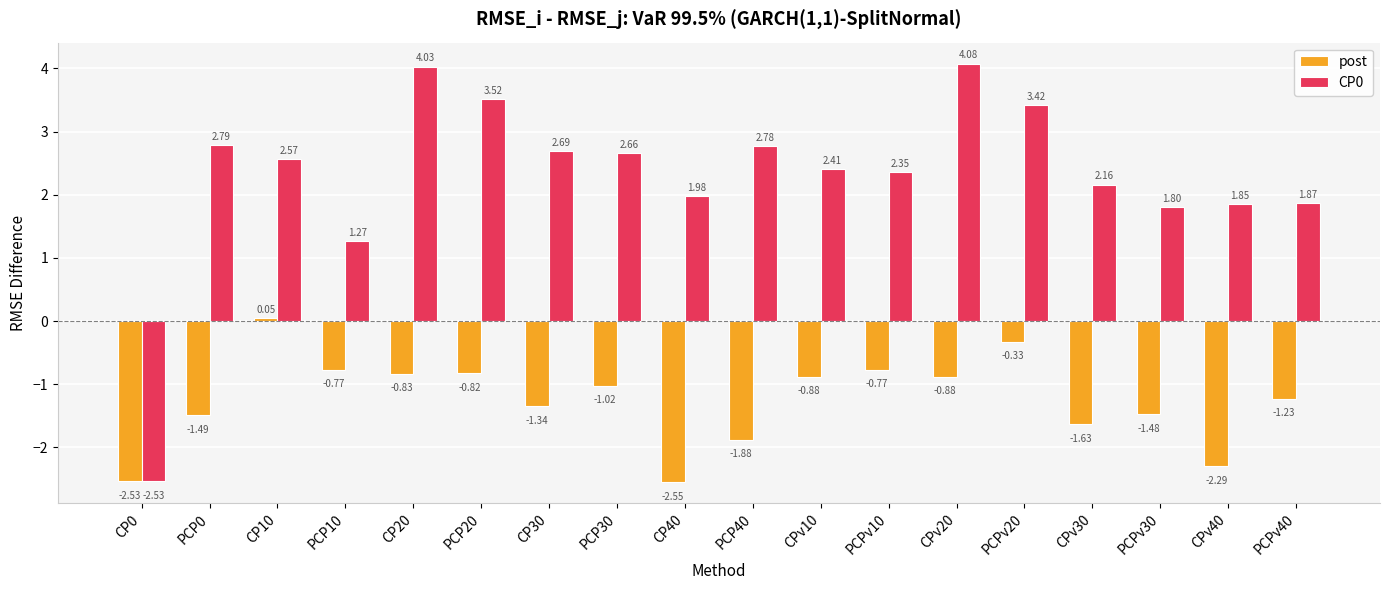

Which label corresponds to the largest value in the chart?

CPv20